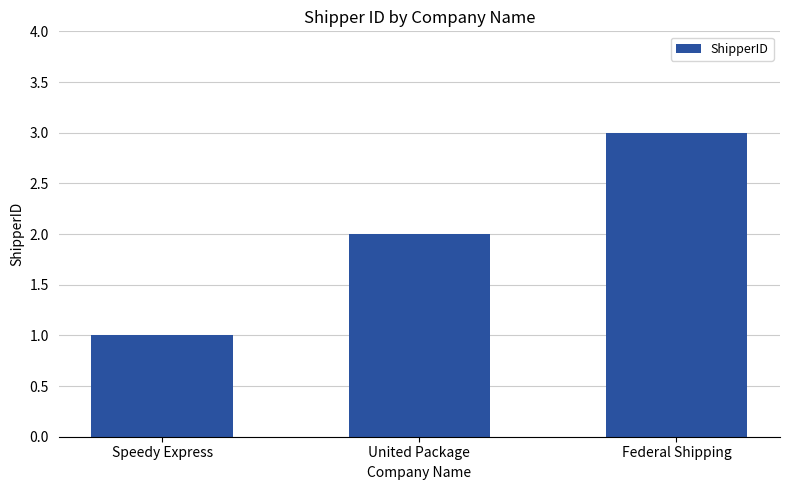

Reading right to left, what are all the values shown in this chart?

3	2	1